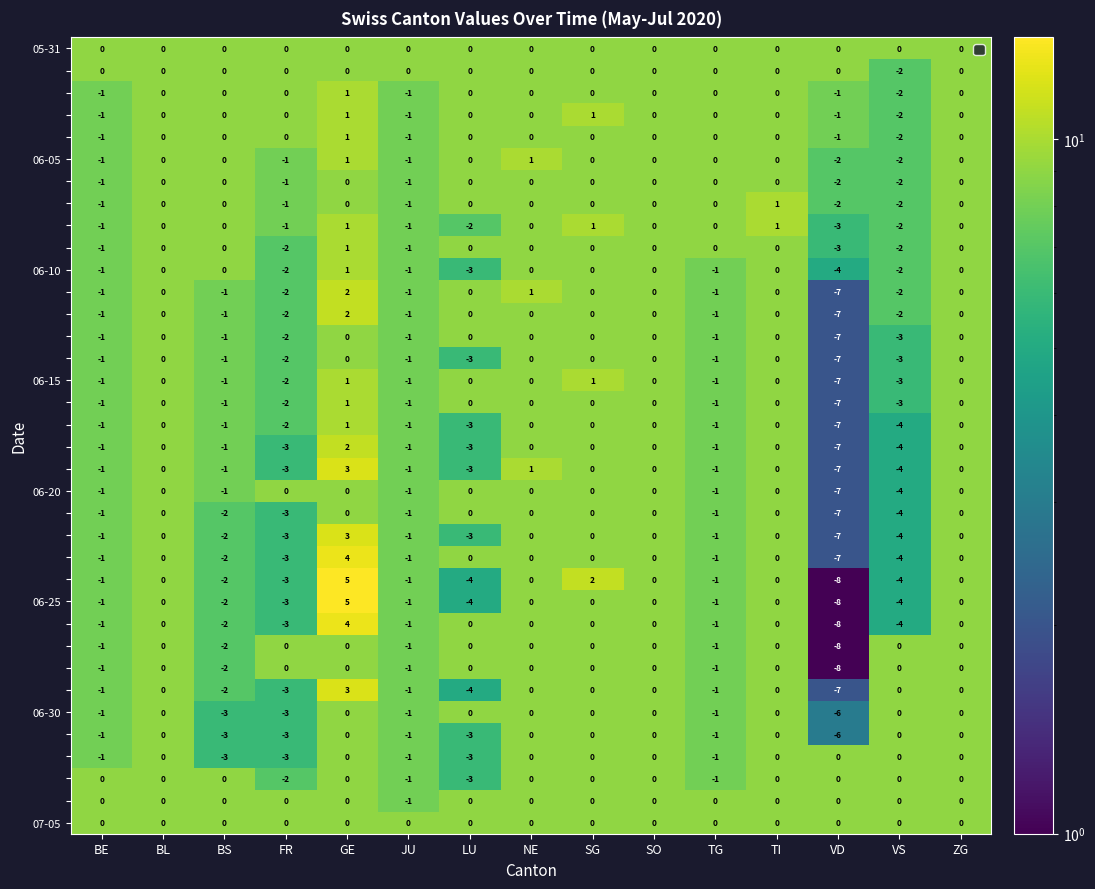

What is the total value across all series at FR?

-60